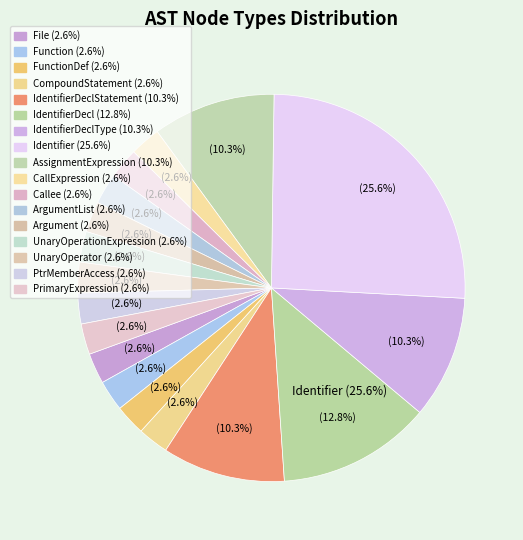

Which has a higher value, IdentifierDeclType or IdentifierDeclStatement?

IdentifierDeclType